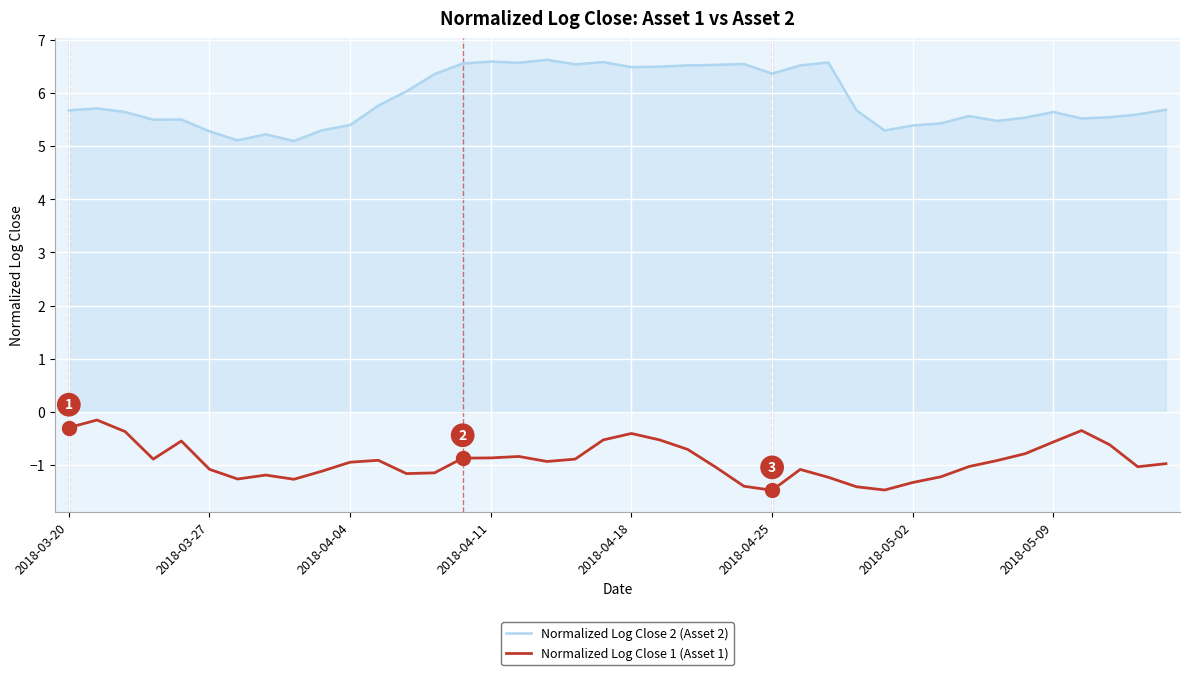

List the series in order of their overall mean, lowest first.

Normalized Log Close 1 (Asset 1), Normalized Log Close 2 (Asset 2)